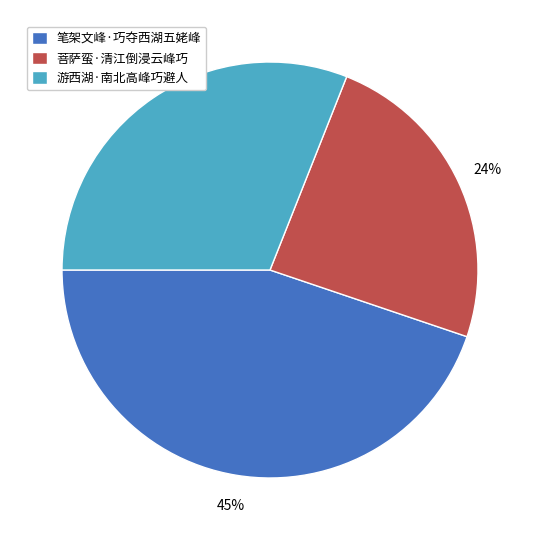

Rank the categories by value from lowest to highest.

菩萨蛮·清江倒浸云峰巧, 游西湖·南北高峰巧避人, 笔架文峰·巧夺西湖五姥峰